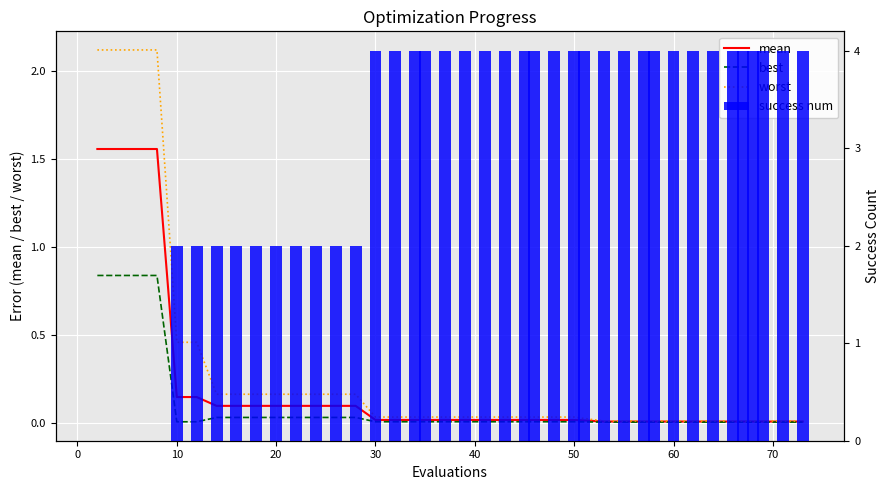

What is the greatest value displayed?

4.0